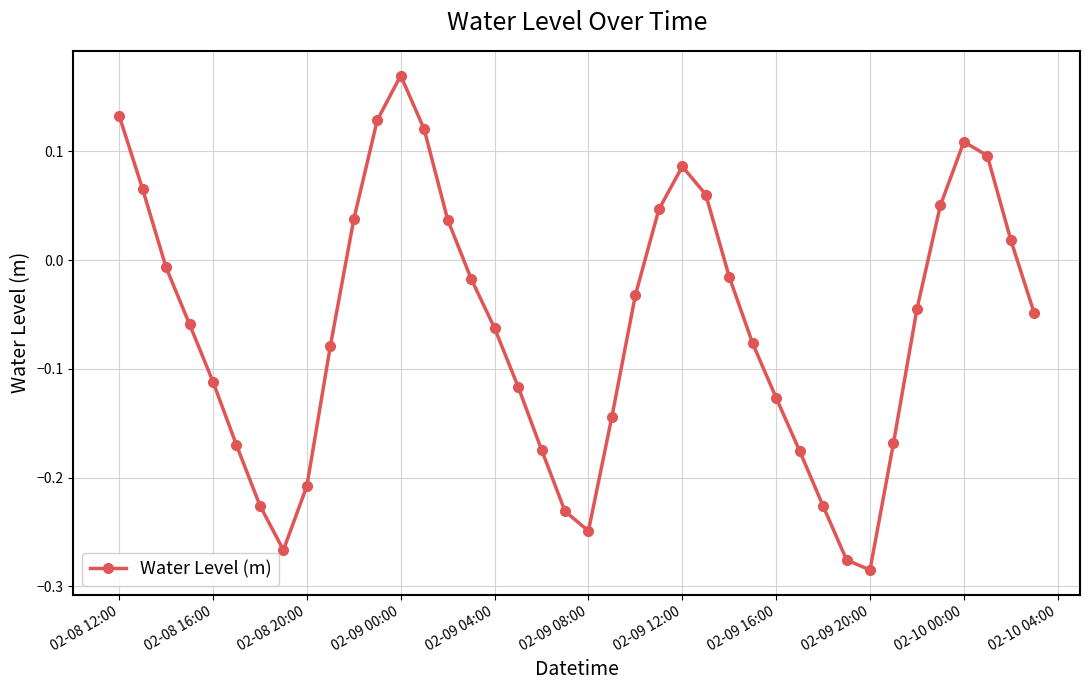

What is the sum of all values?

-2.4